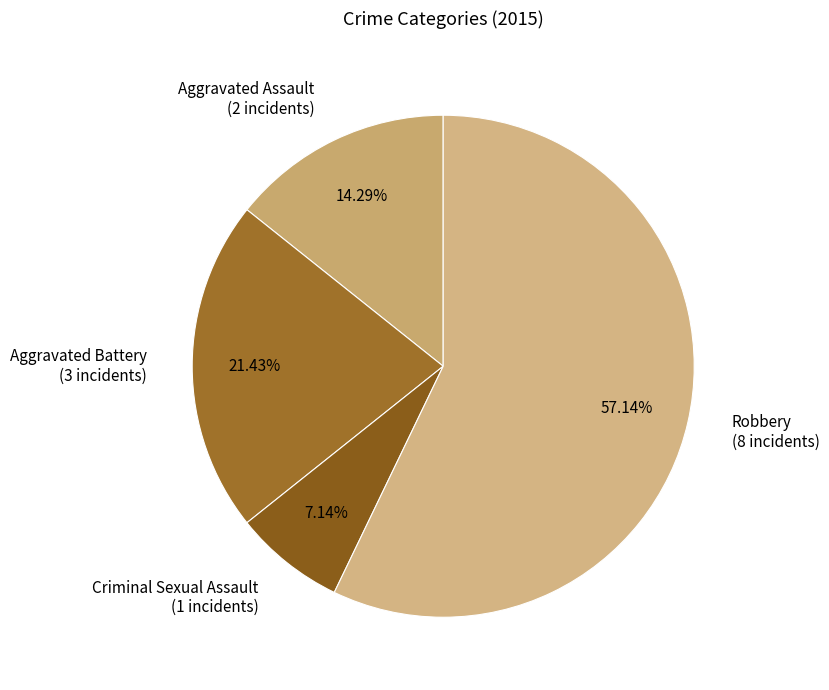

Which slice is the largest?

Robbery